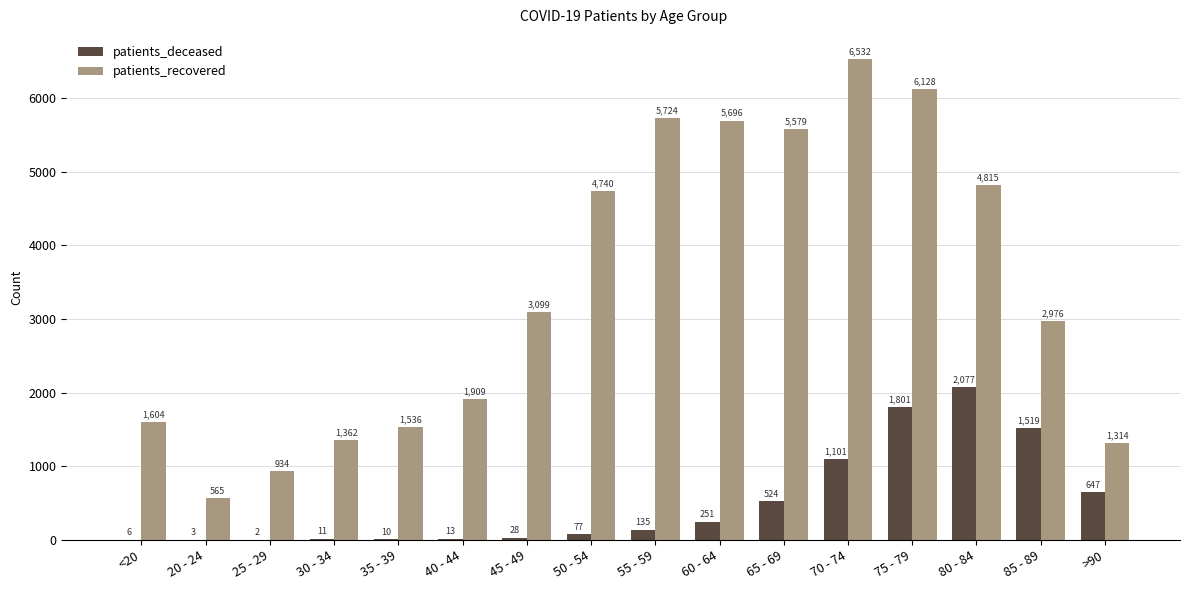

The patients_deceased series shows 11 at 30 - 34. True or false?

True